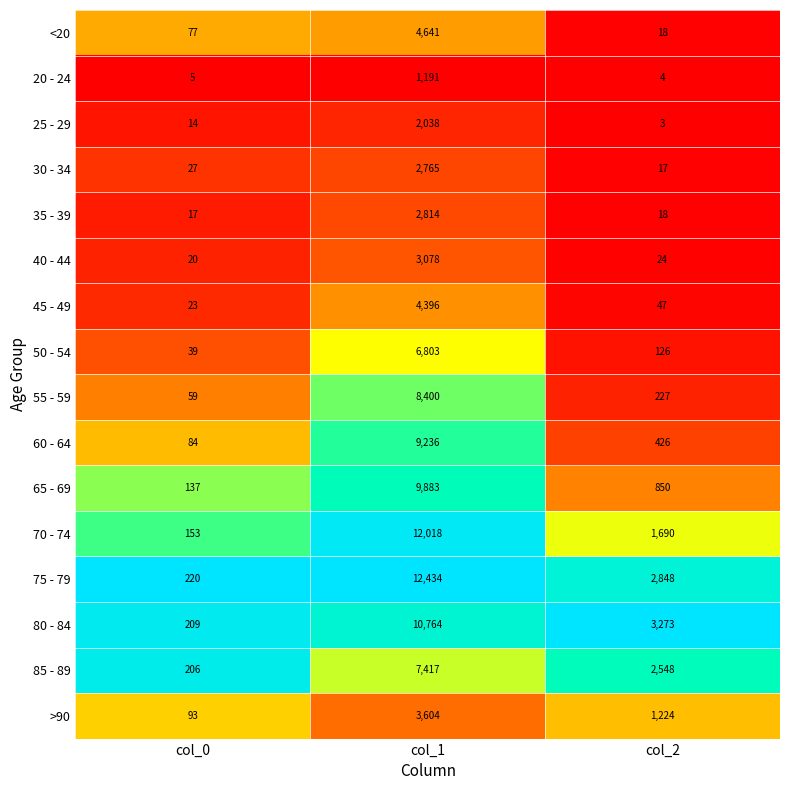

Where is 65 - 69 nearest to the value 5010?

col_2